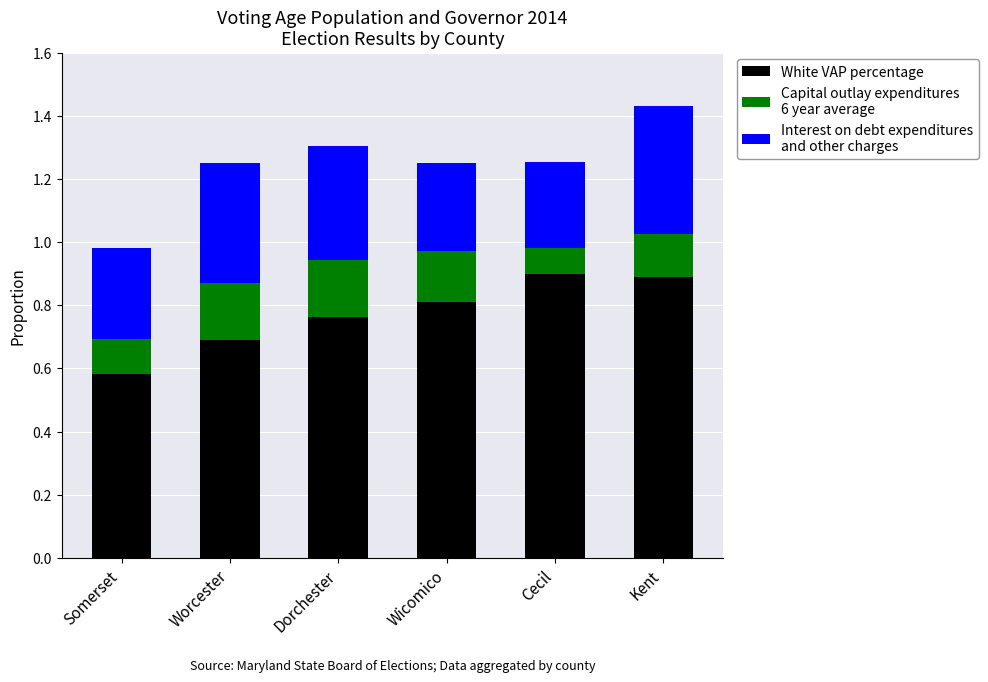

What is the total value across all series at Cecil?

1.3